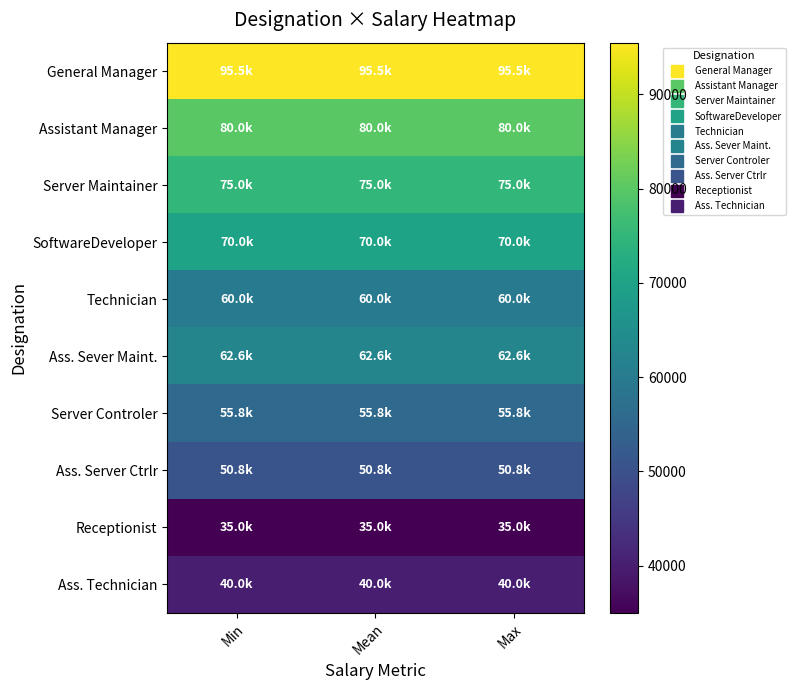

Rank the series by their maximum value, from highest to lowest.

General Manager, Assistant Manager, Server Maintainer, SoftwareDeveloper, Ass. Sever Maint., Technician, Server Controler, Ass. Server Ctrlr, Ass. Technician, Receptionist